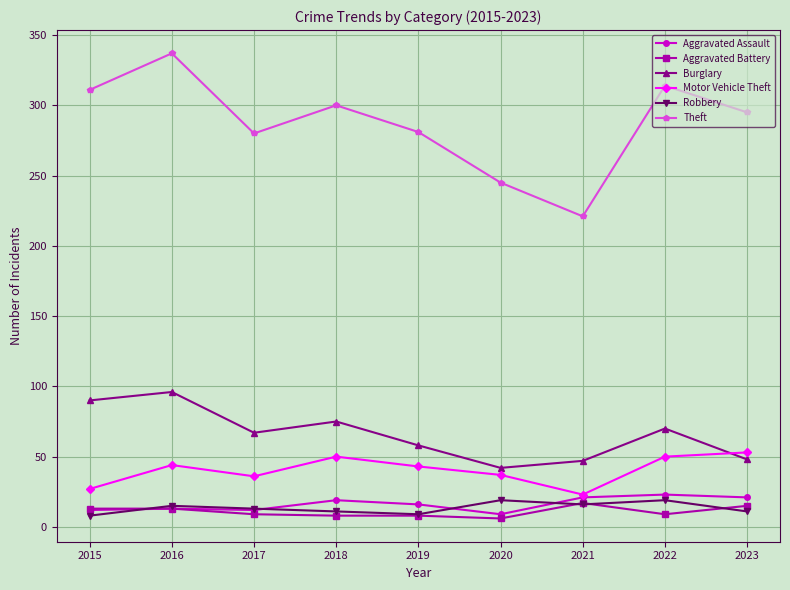

Which category has the highest value across all series?

2016